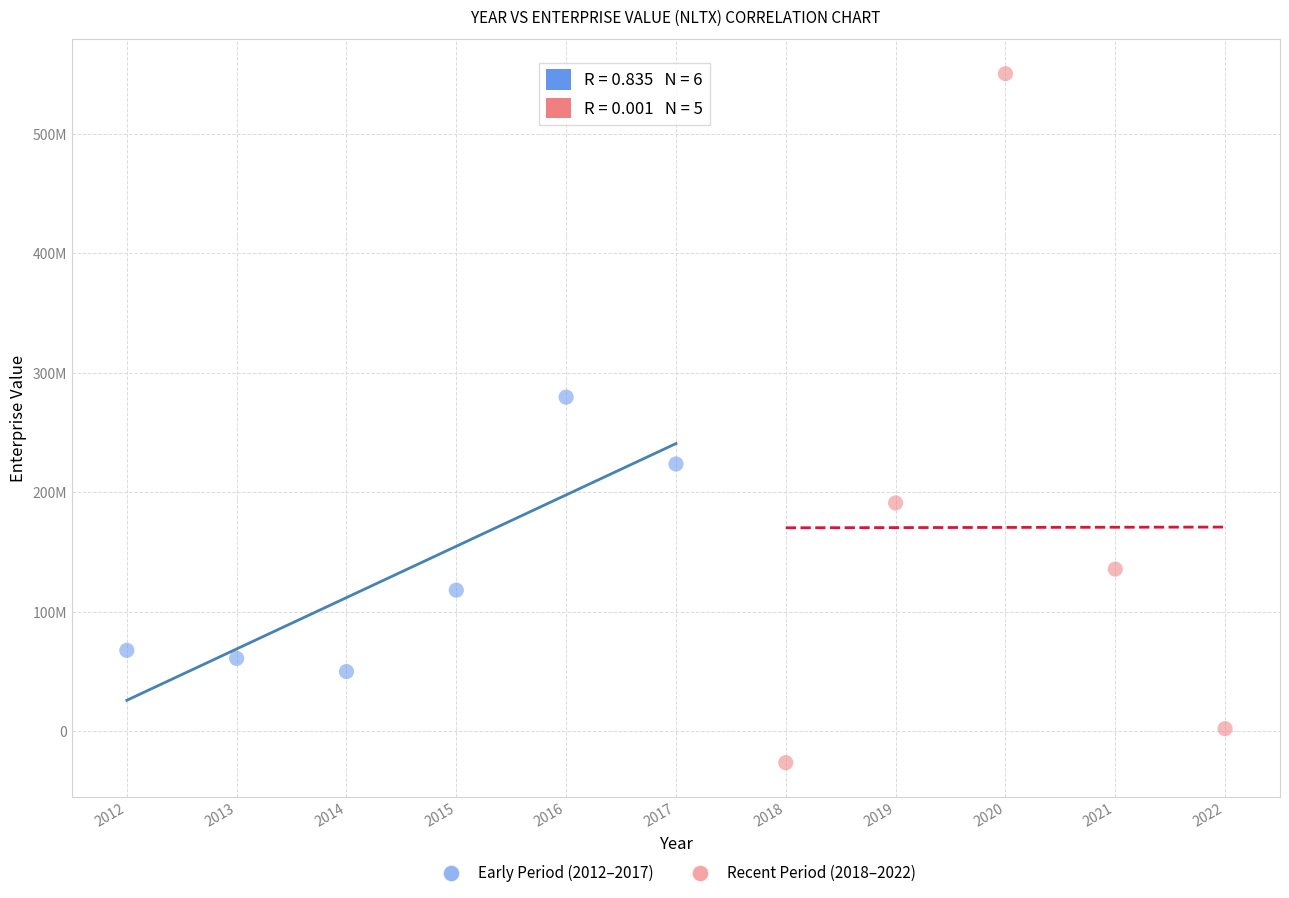

What are all the series names shown in the legend?

Early Period (2012–2017), Recent Period (2018–2022)